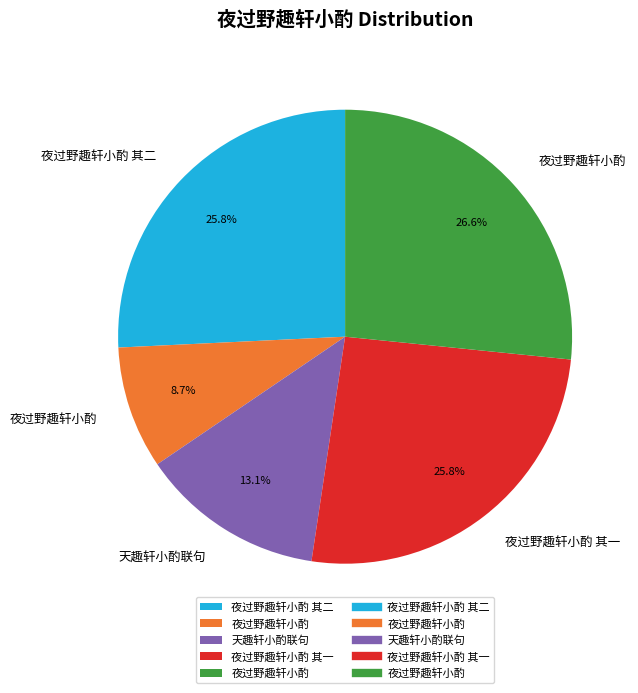

Rank the categories by value from highest to lowest.

夜过野趣轩小酌, 夜过野趣轩小酌 其二, 夜过野趣轩小酌 其一, 天趣轩小酌联句, 夜过野趣轩小酌